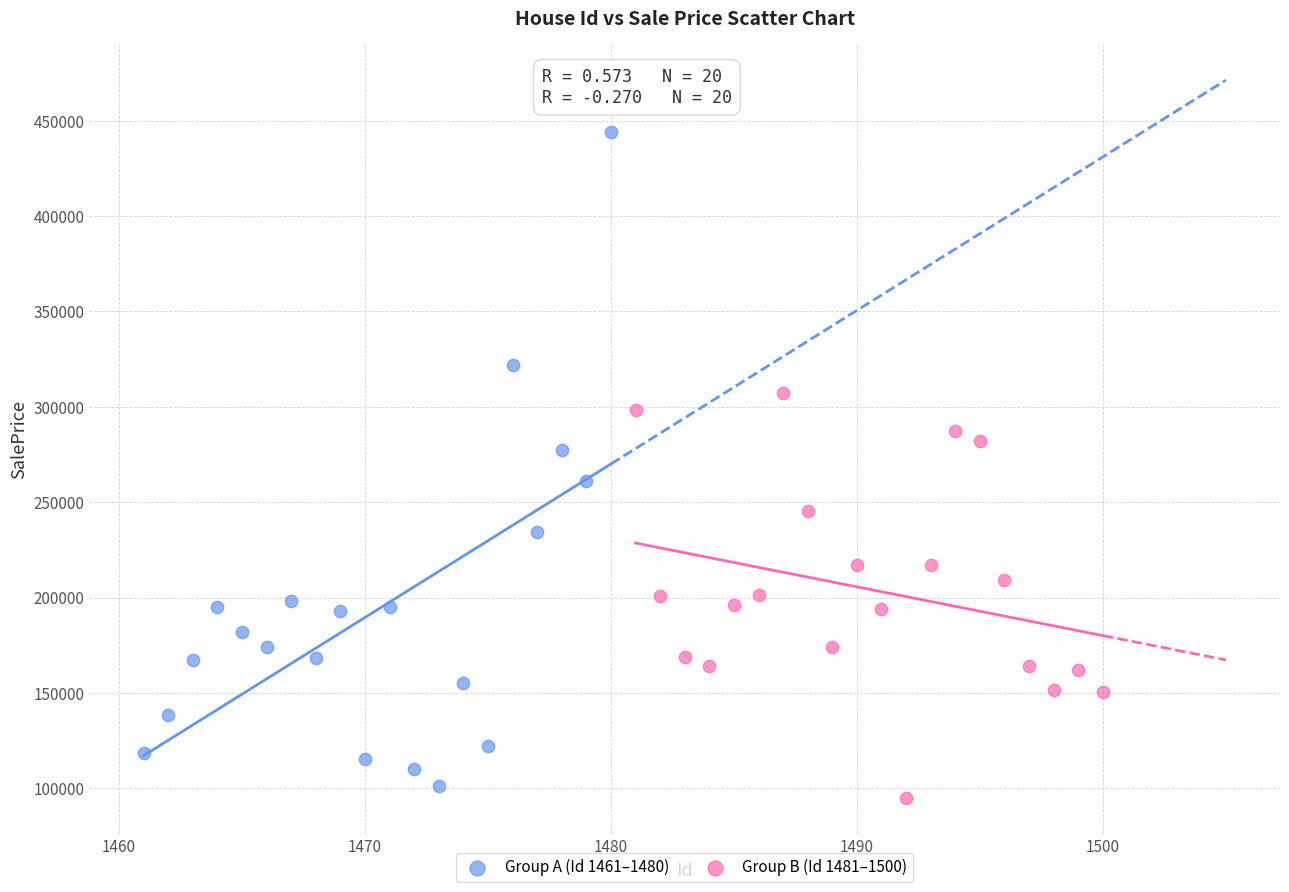

Which series has the widest spread of Y values?

Group A (Id 1461–1480)